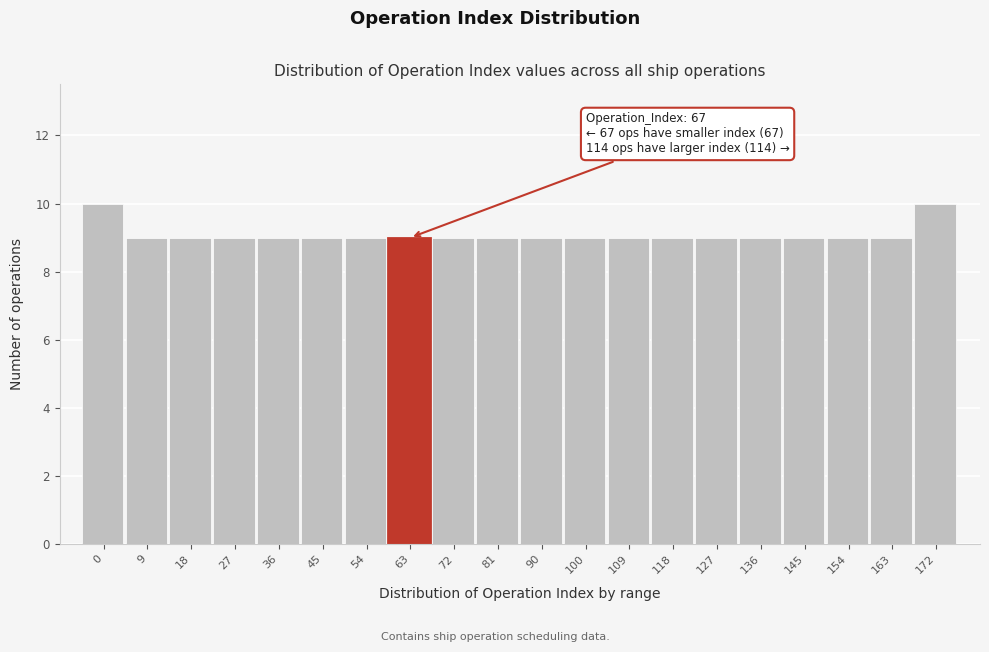

Reading right to left, transcribe all the data shown in this chart.

172=10	163=9	154=9	145=9	136=9	127=9	118=9	109=9	100=9	90=9	81=9	72=9	63=9	54=9	45=9	36=9	27=9	18=9	9=9	0=10